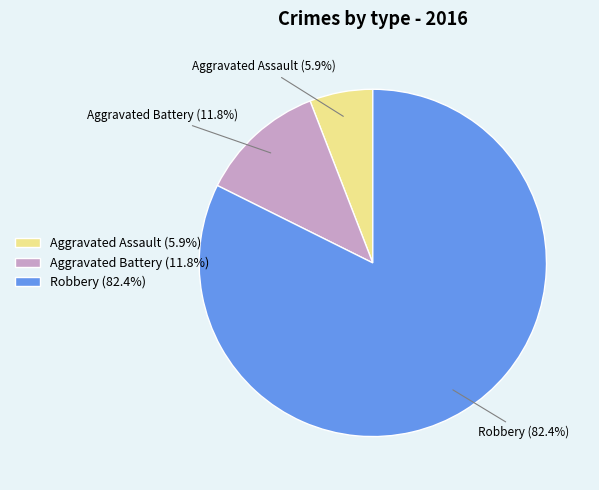

Approximately how many times larger is the value at Robbery (82.4%) compared to Aggravated Battery (11.8%)?

7.0